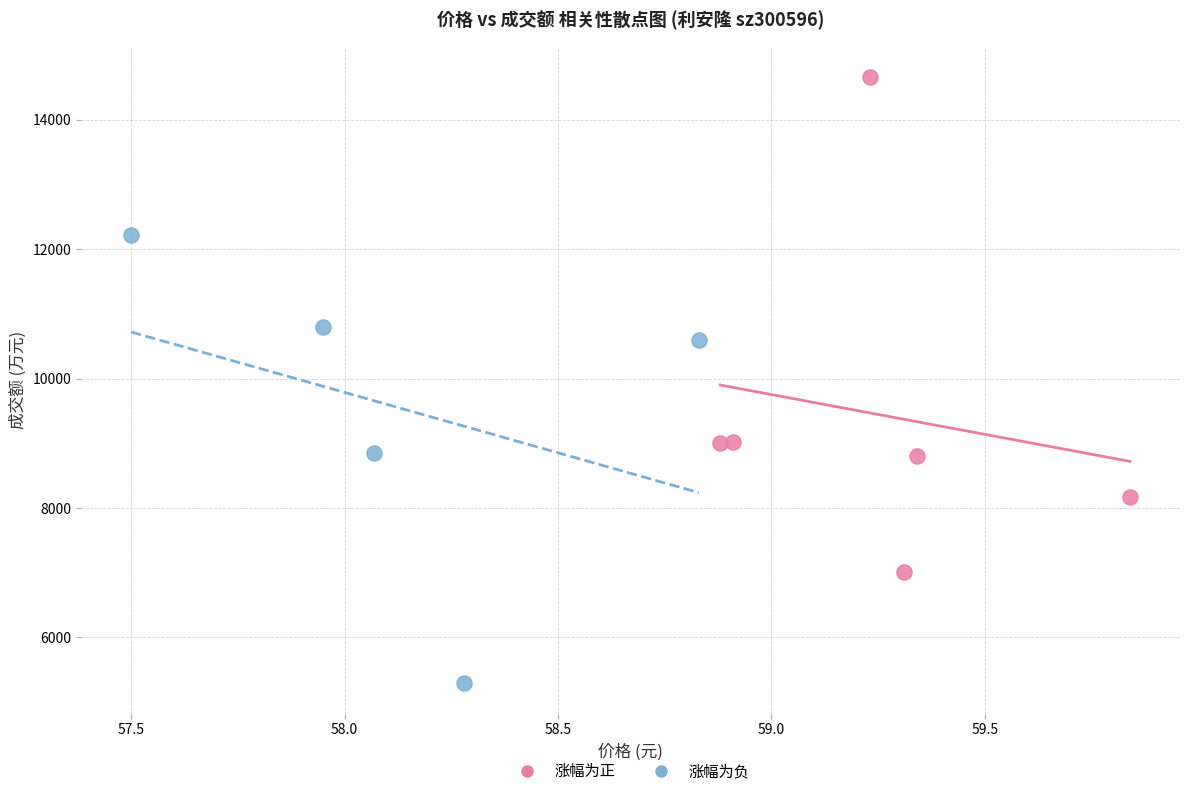

Which series contains the highest Y value?

涨幅为正